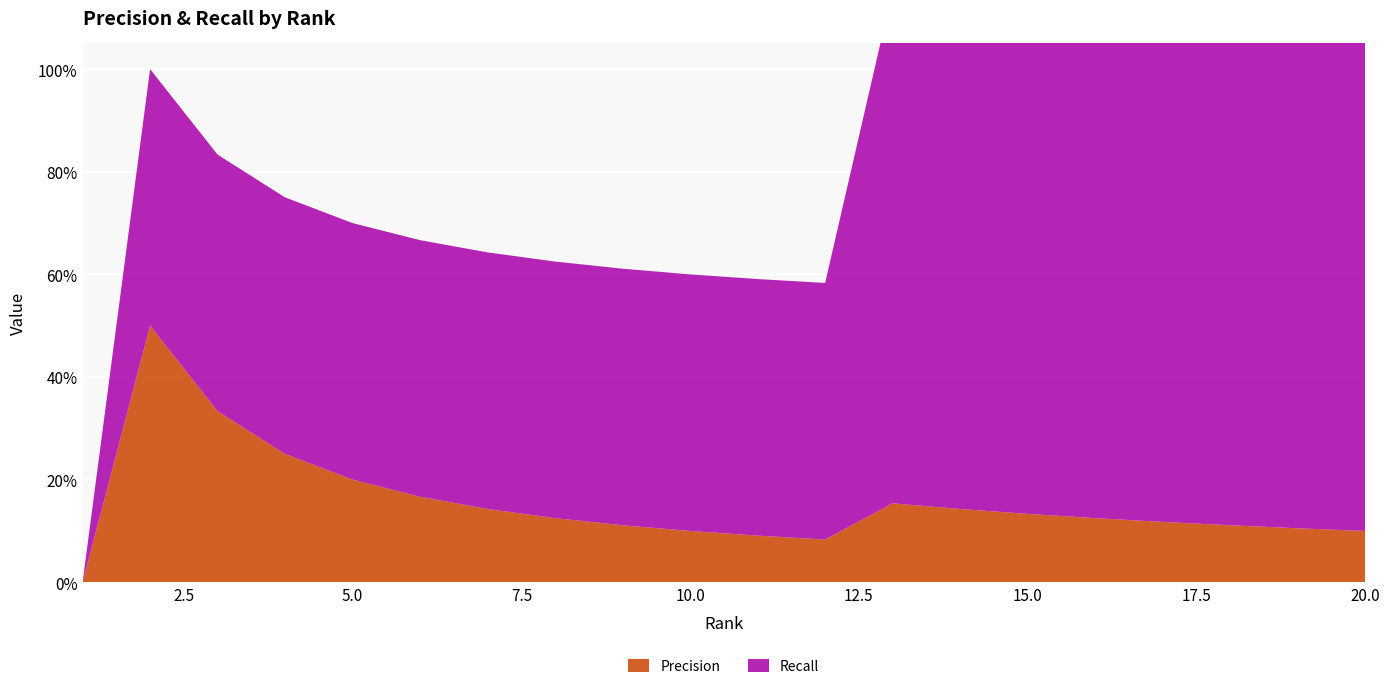

Reading left to right, extract all data points from this chart.

Precision: 1=0.0	2=0.5	3=0.3	4=0.2	5=0.2	6=0.2	7=0.1	8=0.1	9=0.1	10=0.1	11=0.1	12=0.1	13=0.2	14=0.1	15=0.1	16=0.1	17=0.1	18=0.1	19=0.1	20=0.1
Recall: 1=0.0	2=0.5	3=0.5	4=0.5	5=0.5	6=0.5	7=0.5	8=0.5	9=0.5	10=0.5	11=0.5	12=0.5	13=1.0	14=1.0	15=1.0	16=1.0	17=1.0	18=1.0	19=1.0	20=1.0